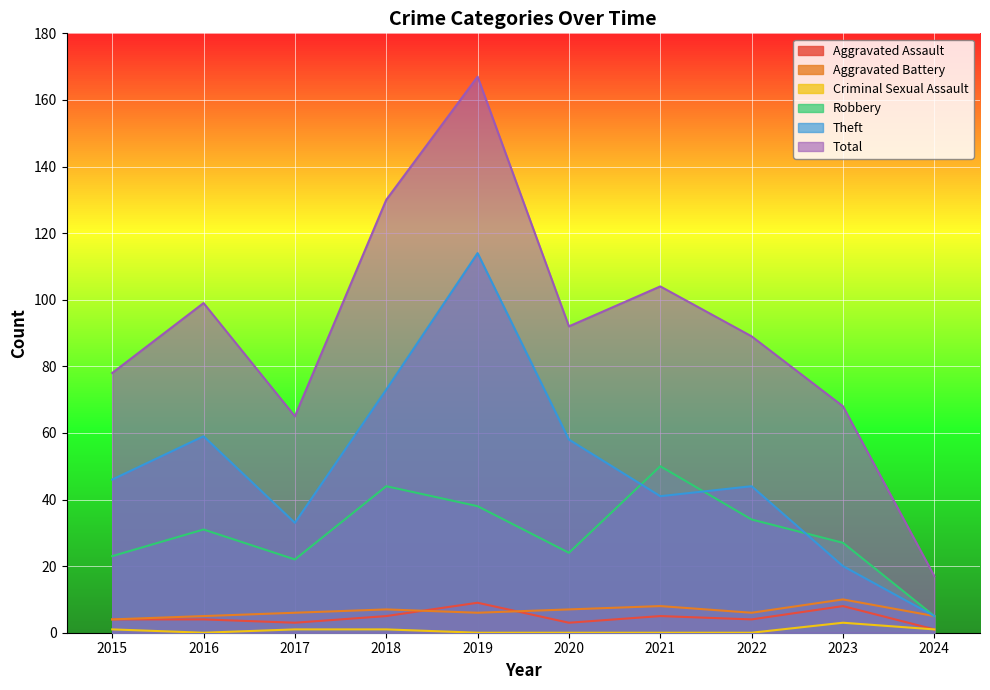

At which label does Aggravated Assault reach its minimum?

2024